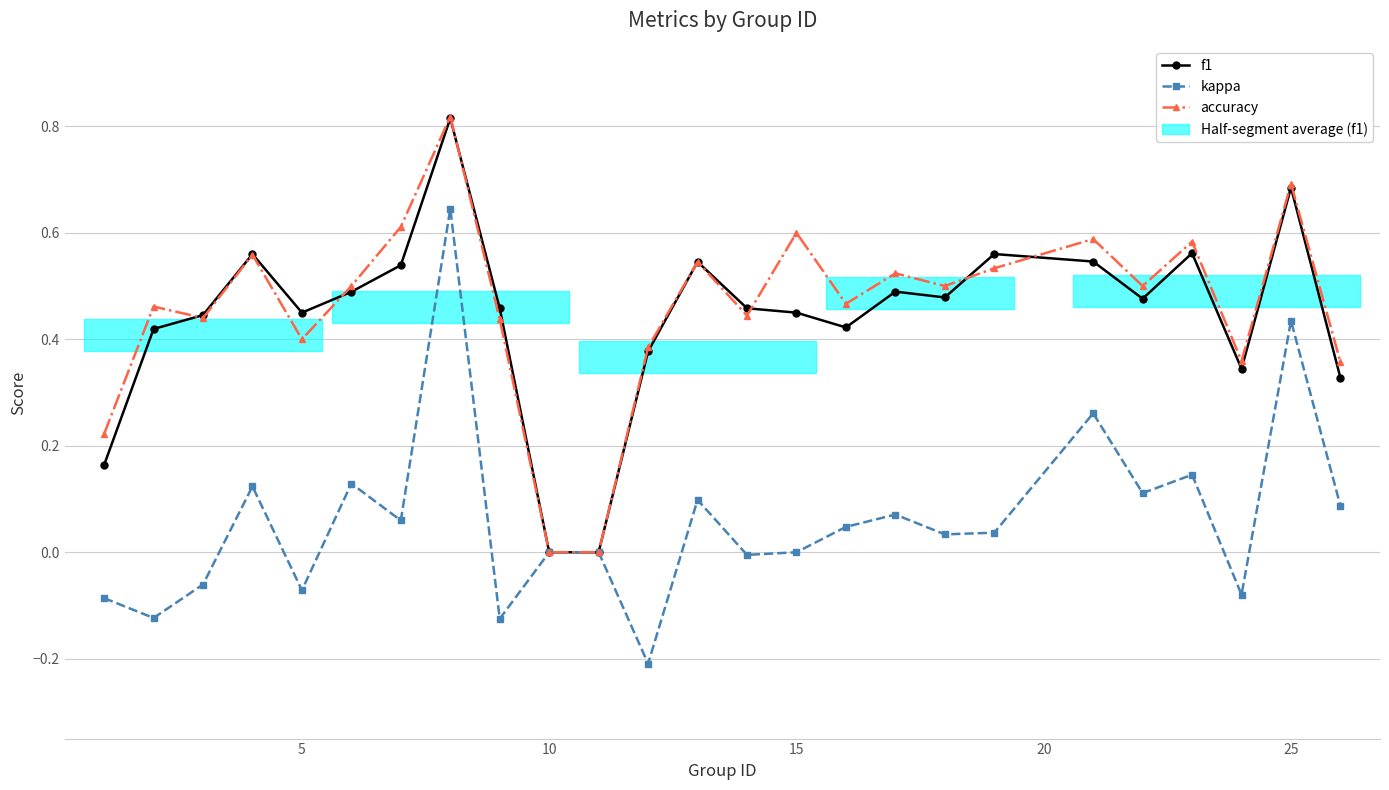

Which series has the largest total across all categories?

accuracy